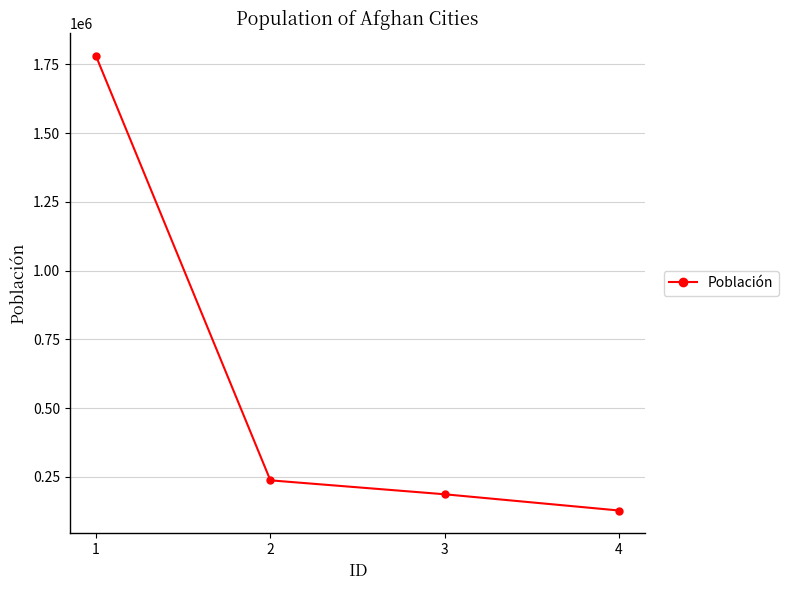

List the labels in order of value, smallest first.

4, 3, 2, 1